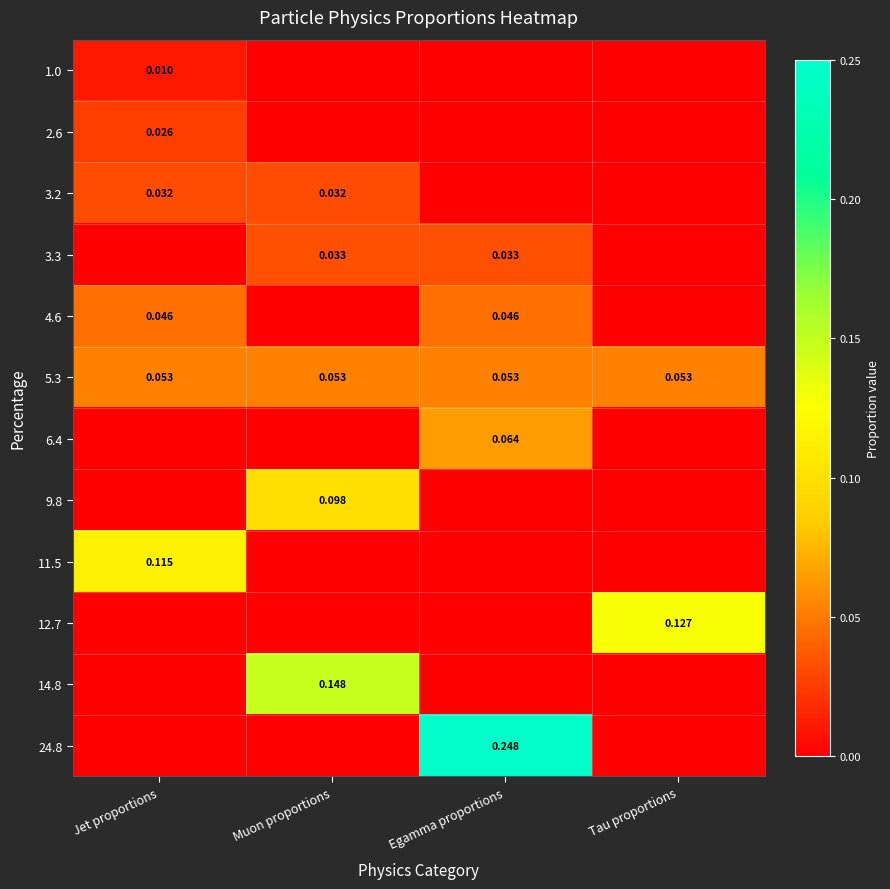

Is the value of 24.8 at Egamma proportions greater than the value of 3.3 at Egamma proportions?

Yes